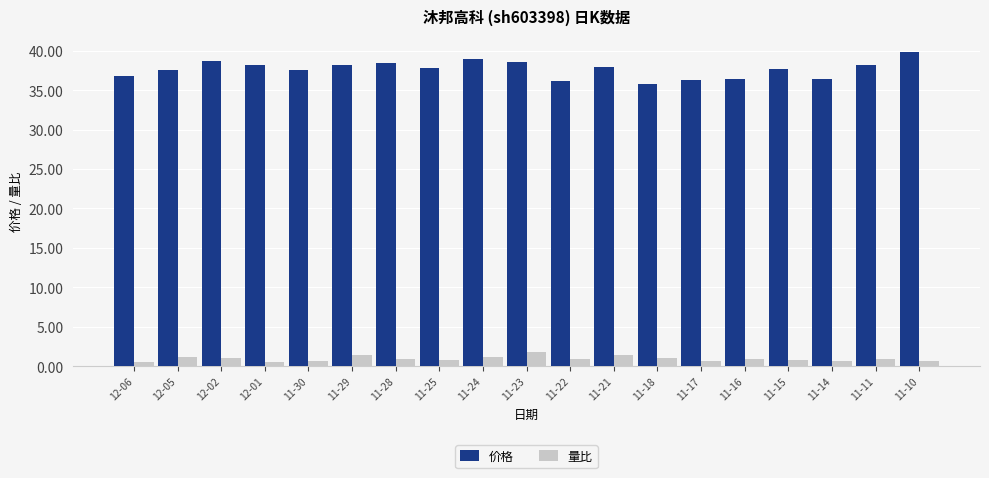

How many categories are shown in the chart?

19